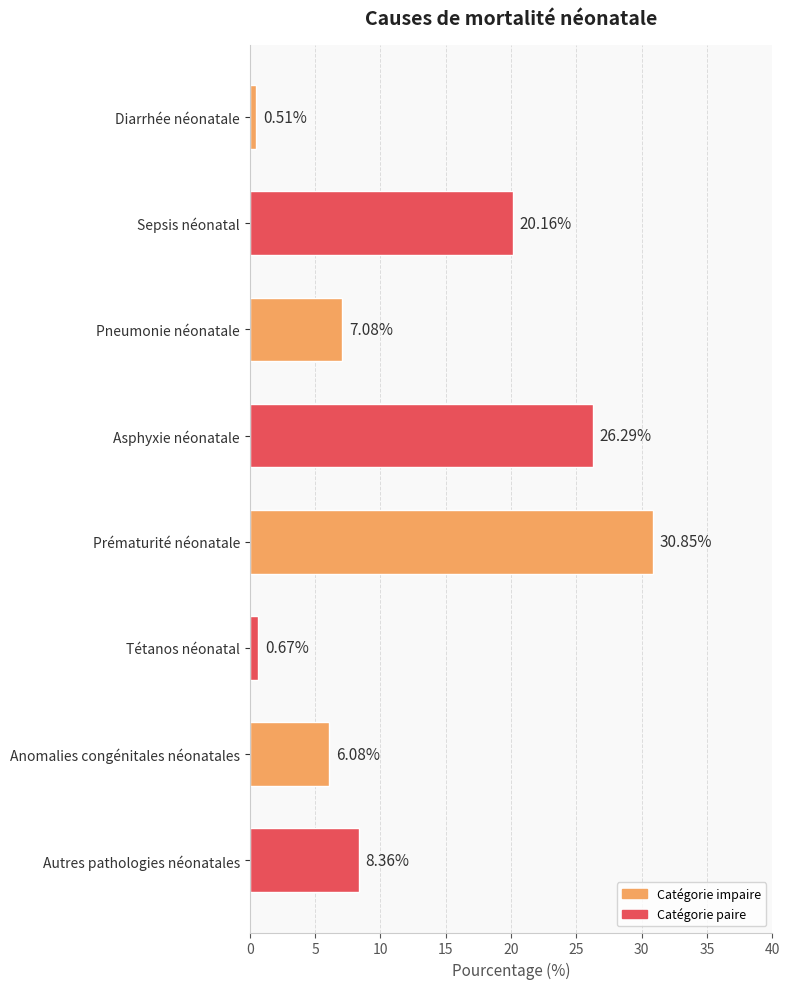

Approximately how many times larger is the value at Pneumonie néonatale compared to Asphyxie néonatale?

0.3